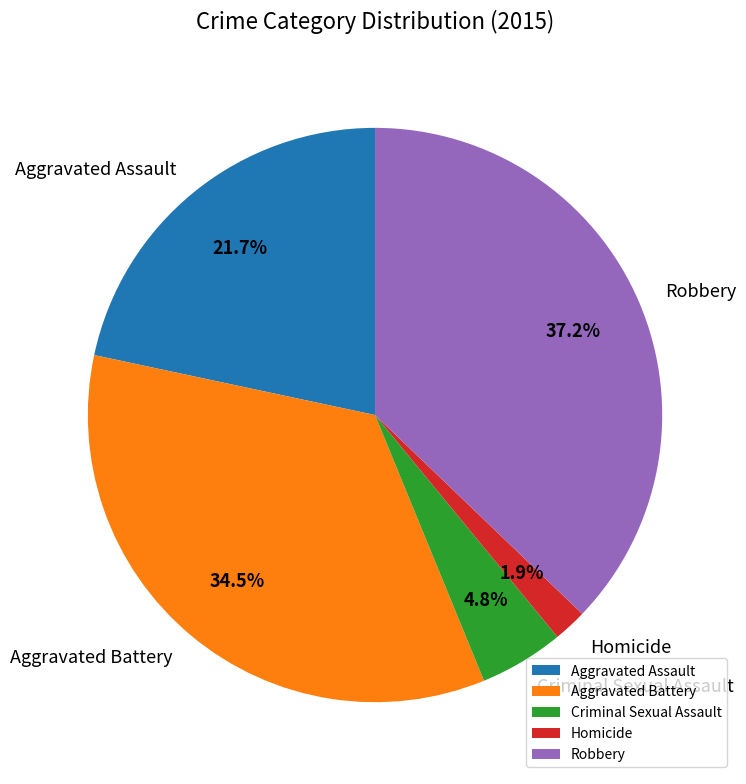

Is there any slice that represents more than half of the pie?

No